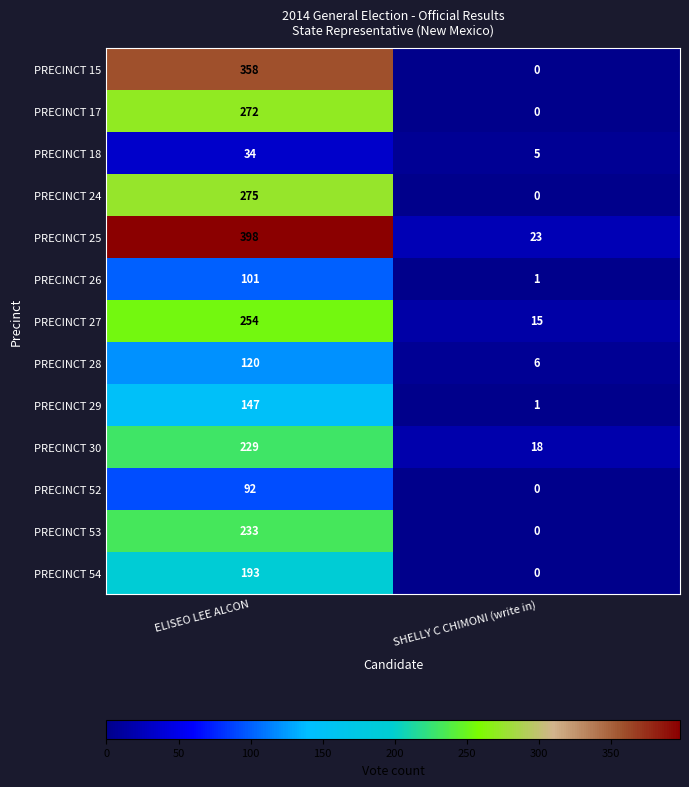

Which label corresponds to the largest value in the chart?

ELISEO LEE ALCON